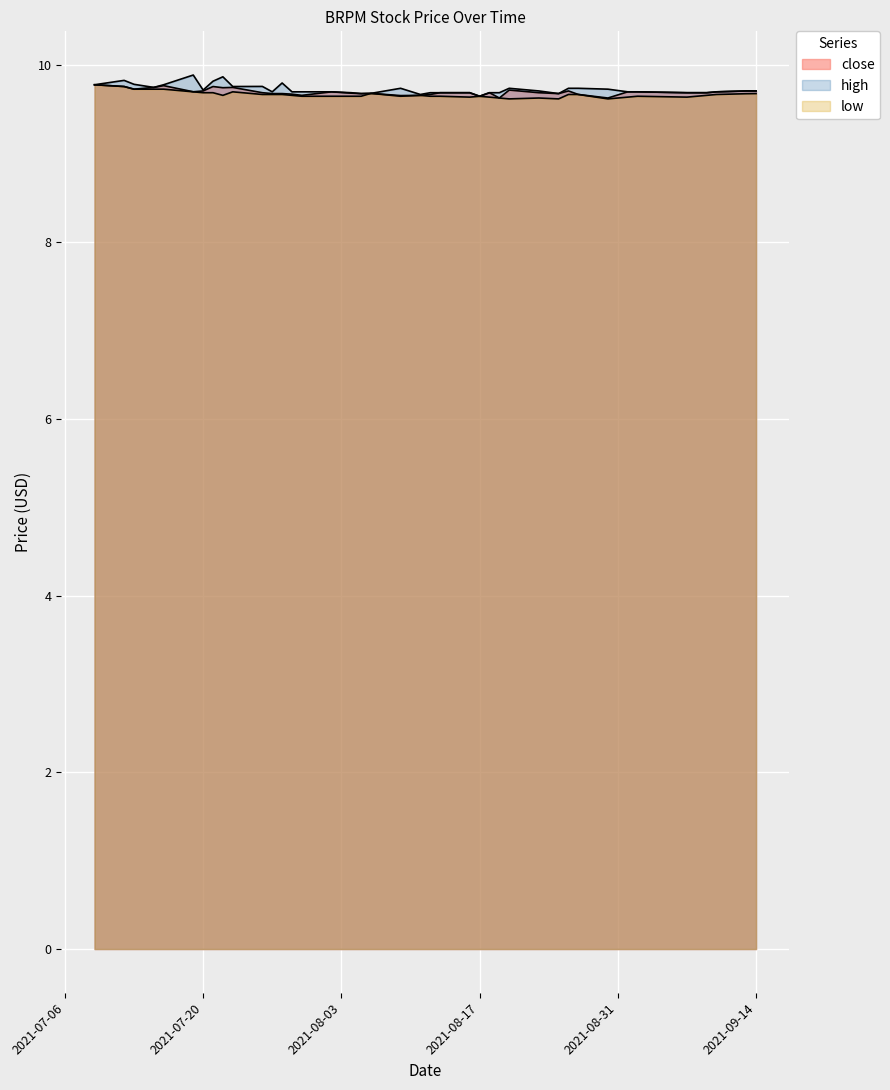

How many lines are shown in the chart?

3